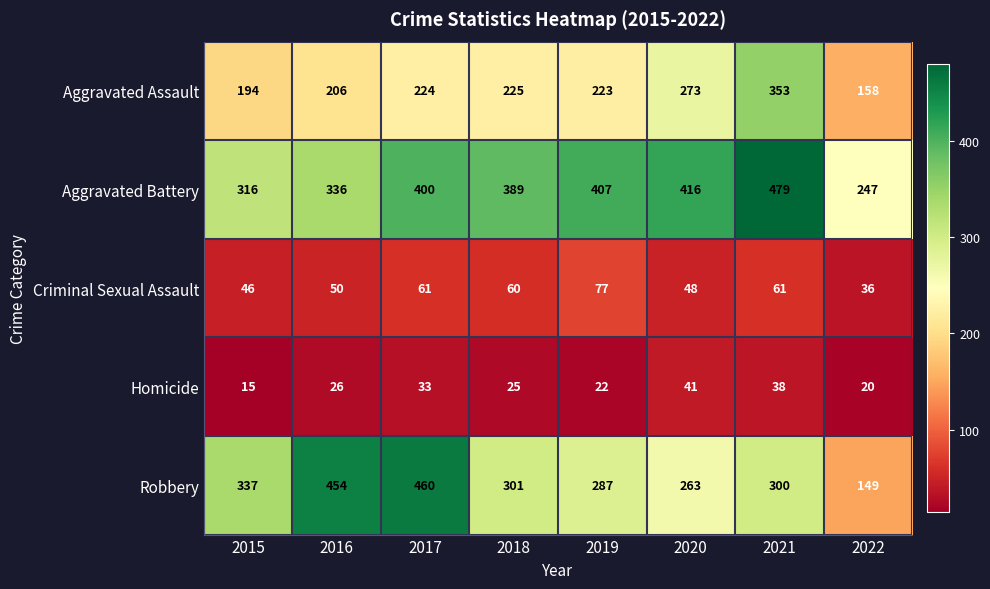

At which label is Criminal Sexual Assault closest to 56?

2018